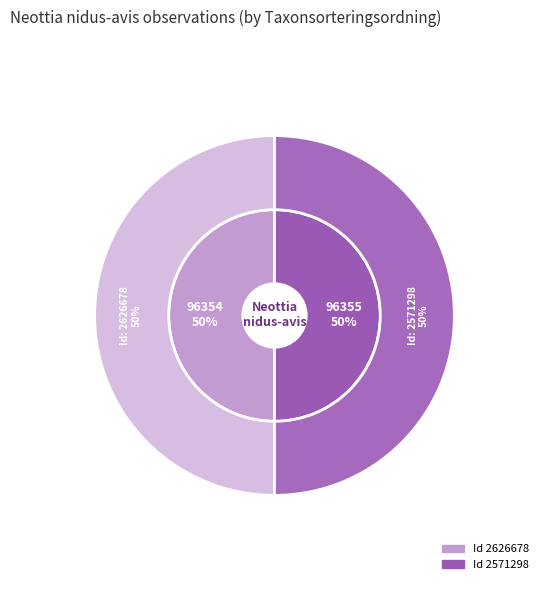

True or false: 2626678 accounts for 45% of the total.

False